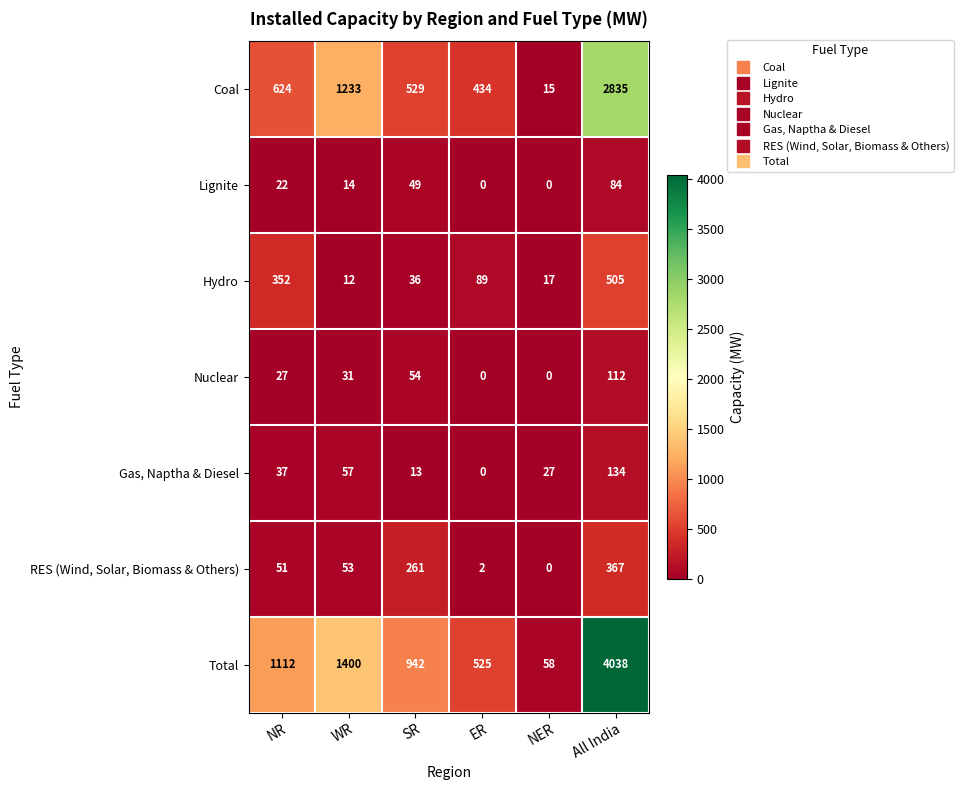

What is the difference between the highest and lowest values at ER?

525